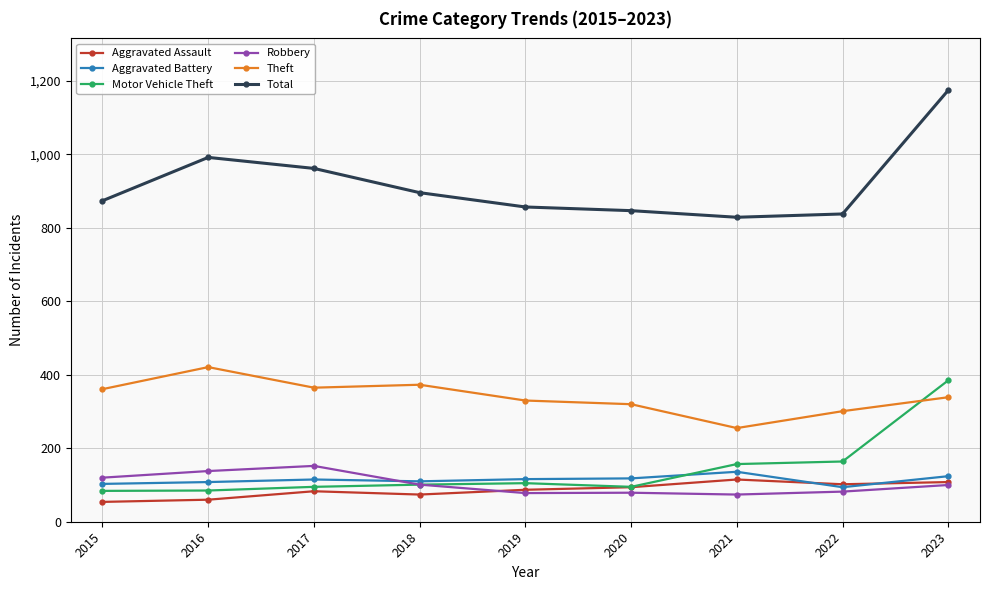

What is the difference between the highest and lowest values at 2018?

822